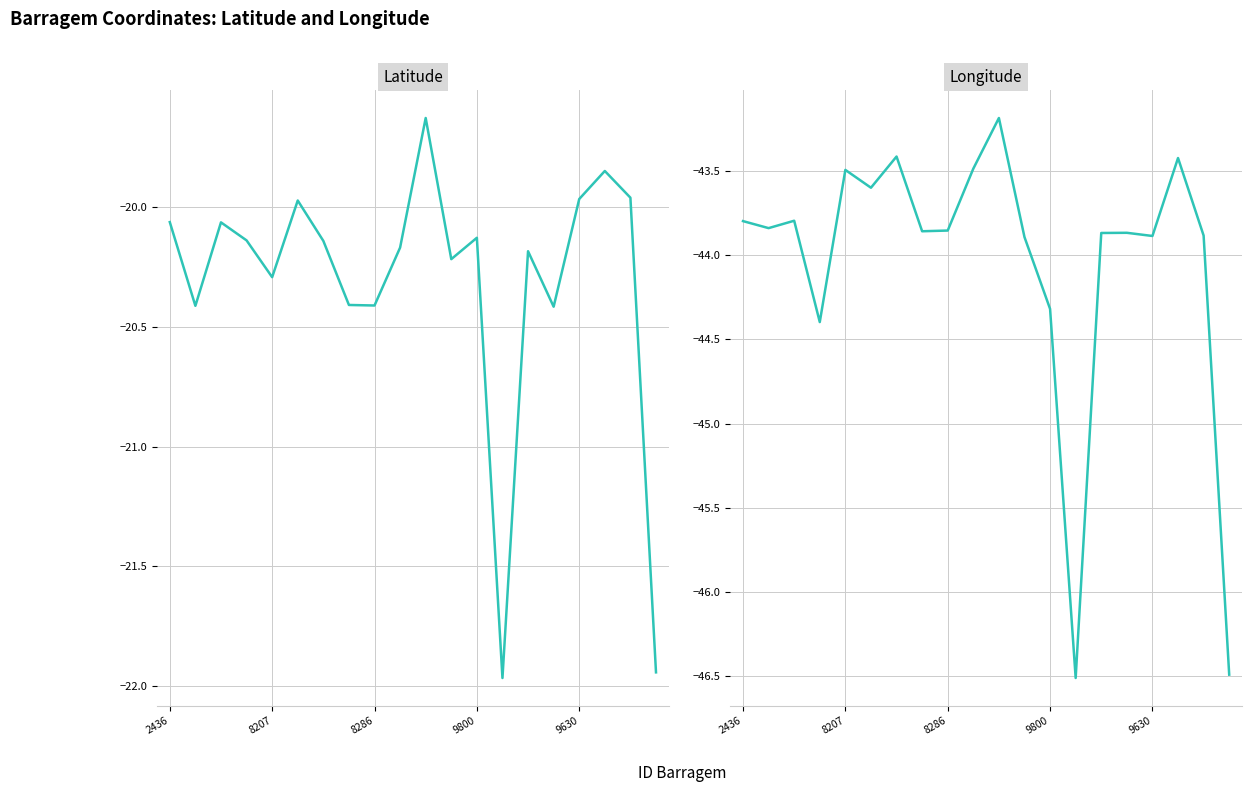

Rank the series by their maximum value, from highest to lowest.

Latitude, Longitude